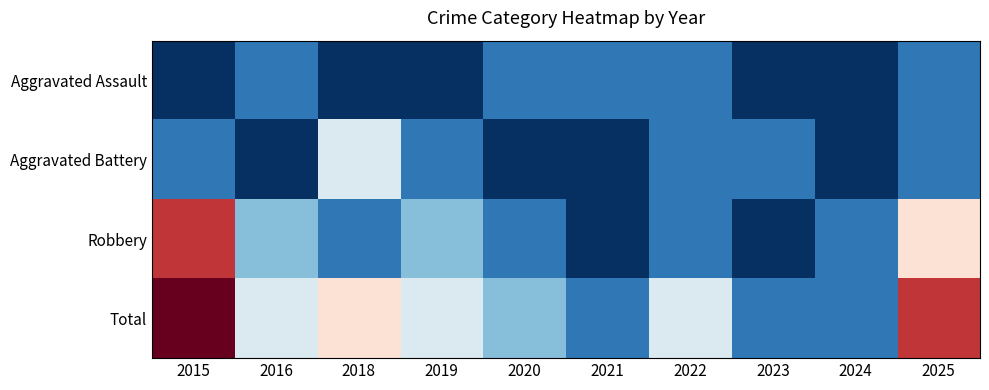

How many data points does each series have?

10